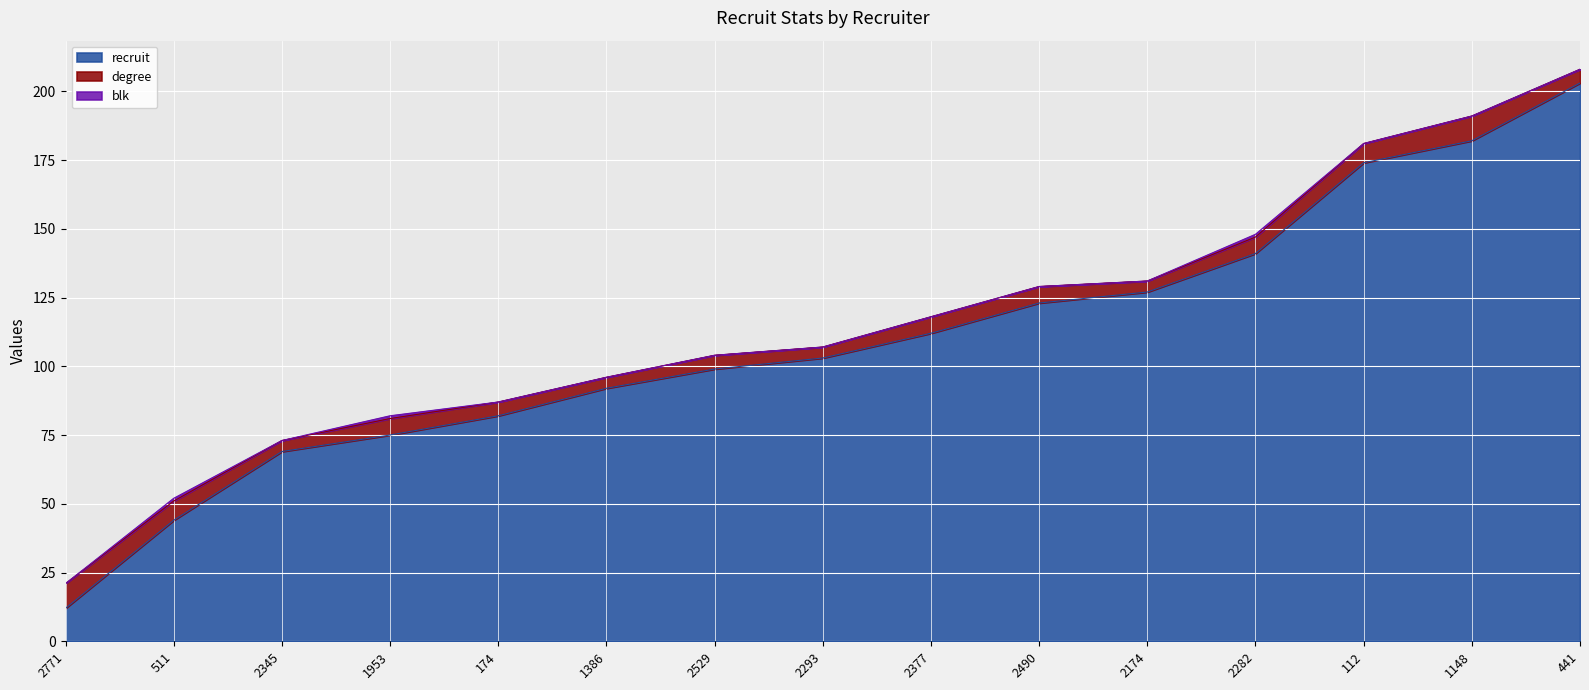

What is the approximate value of degree at 1386?

4